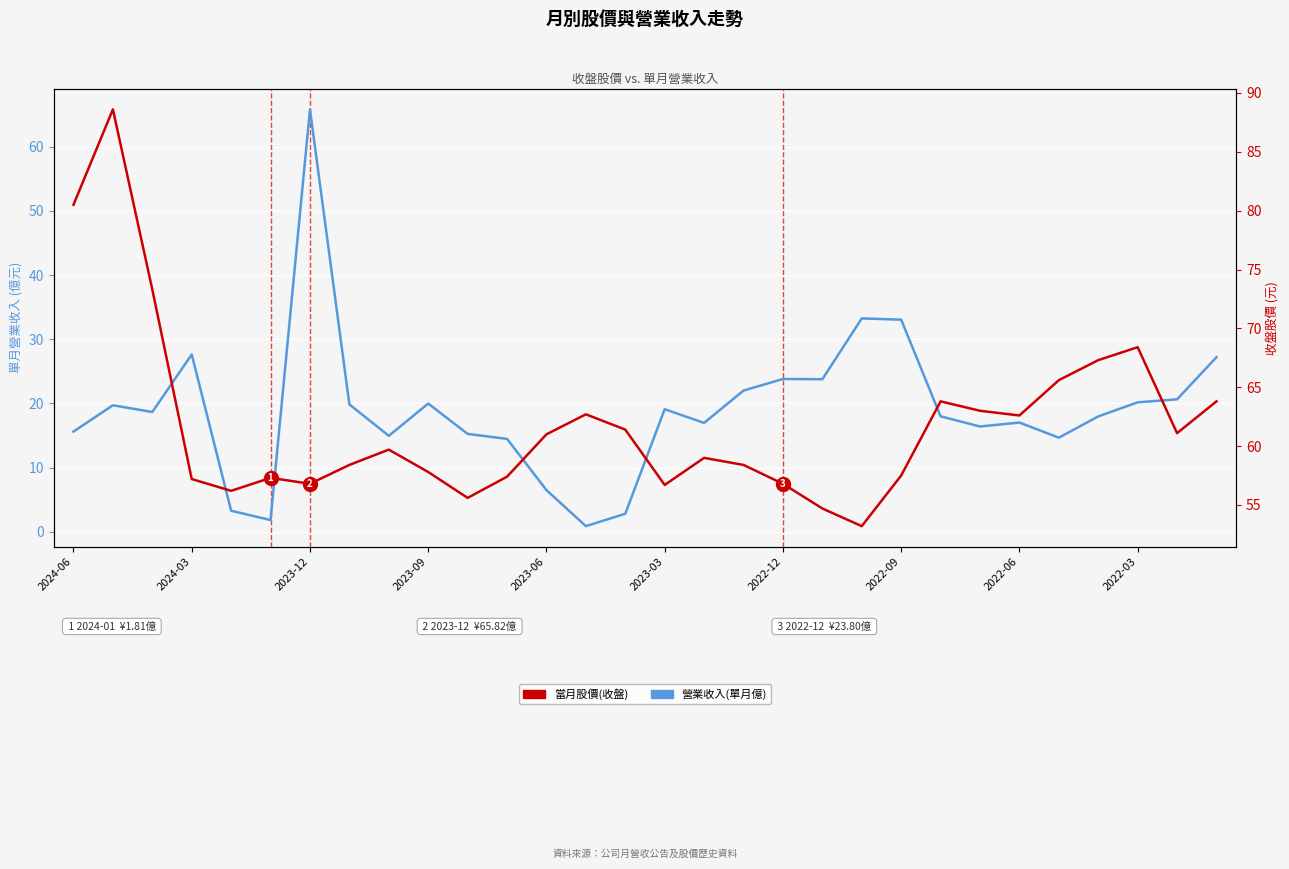

What is the highest value of the 營業收入(單月億) series?

65.8